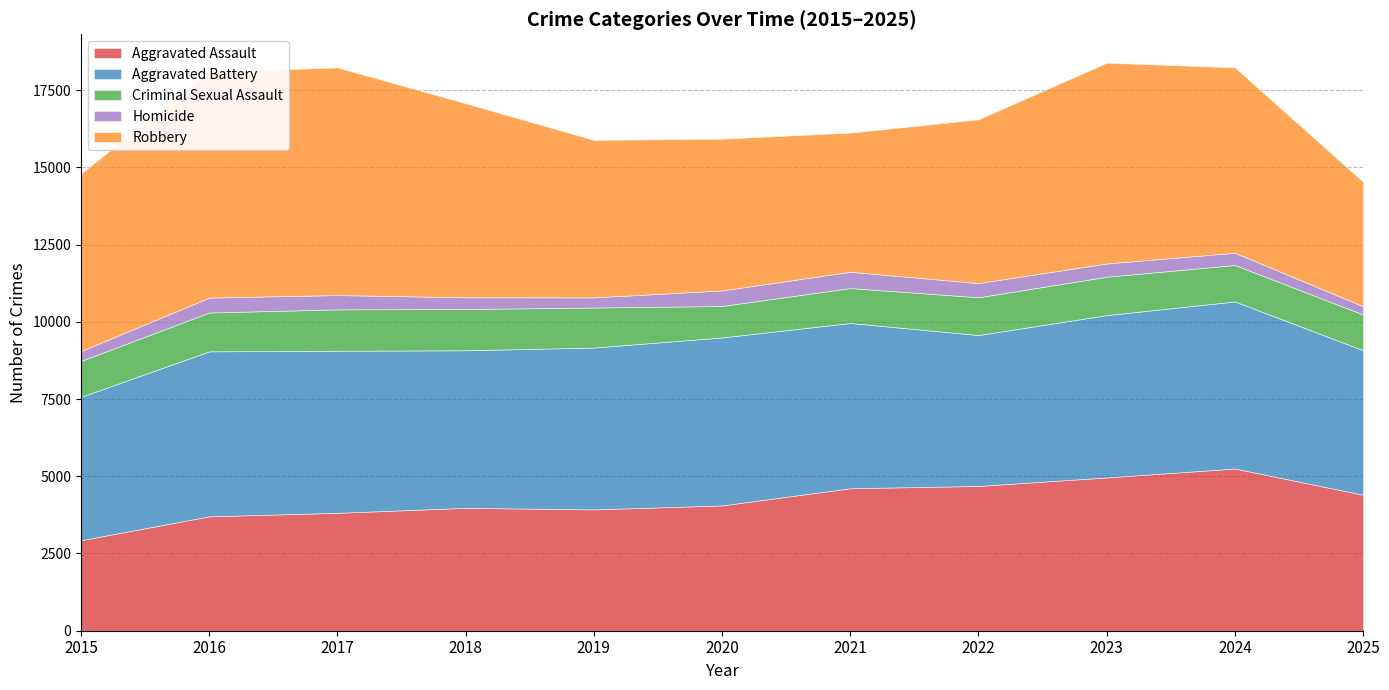

Rank the series by their maximum value, from highest to lowest.

Robbery, Aggravated Battery, Aggravated Assault, Criminal Sexual Assault, Homicide